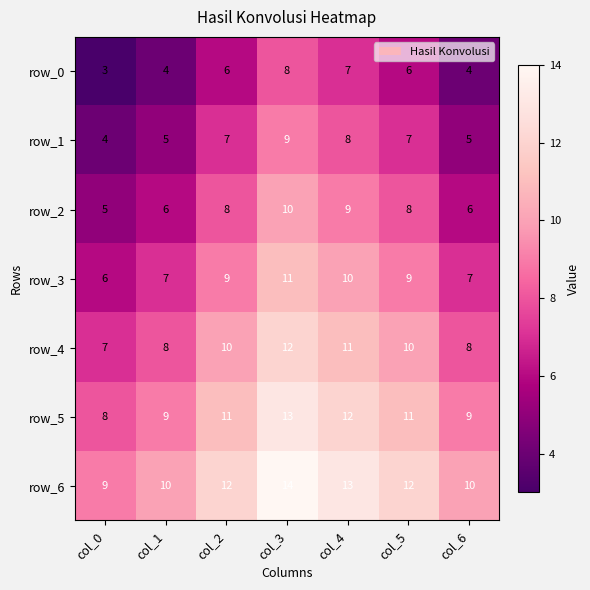

What is the sum of the row_4 values at col_2 and col_3?

22